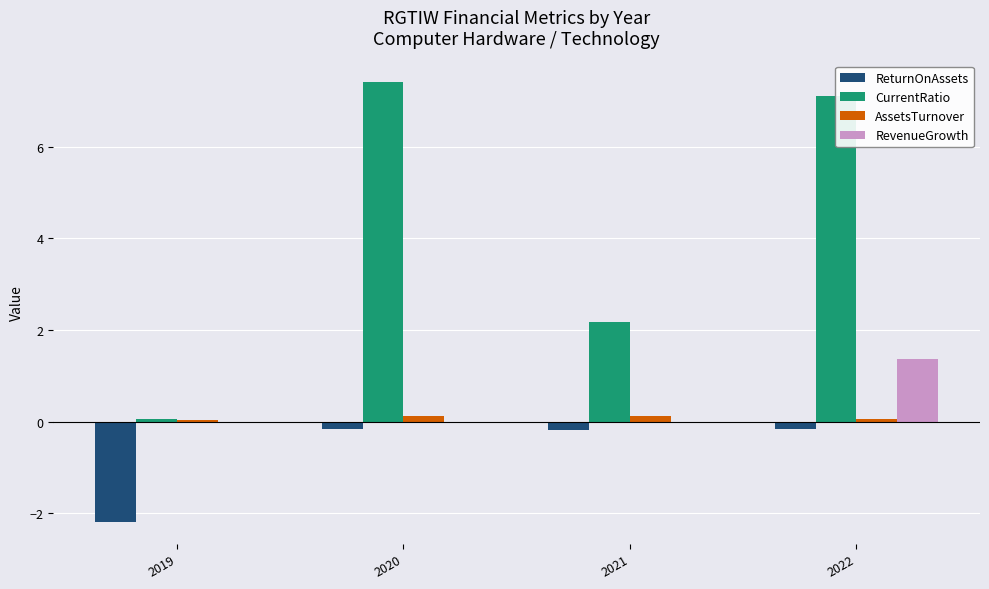

At which category is the sum across all series the highest?

2022